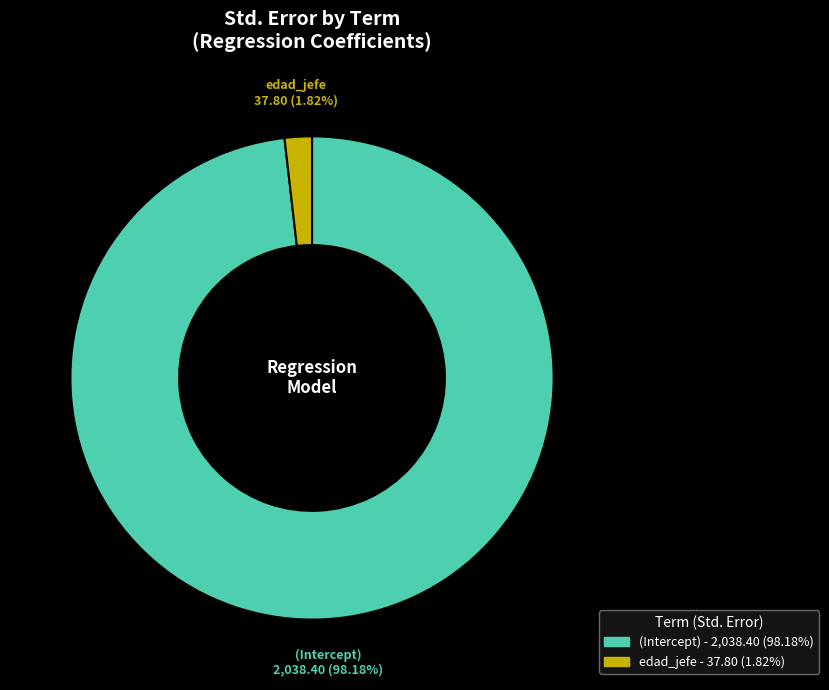

What is the smallest slice in the pie chart?

edad_jefe